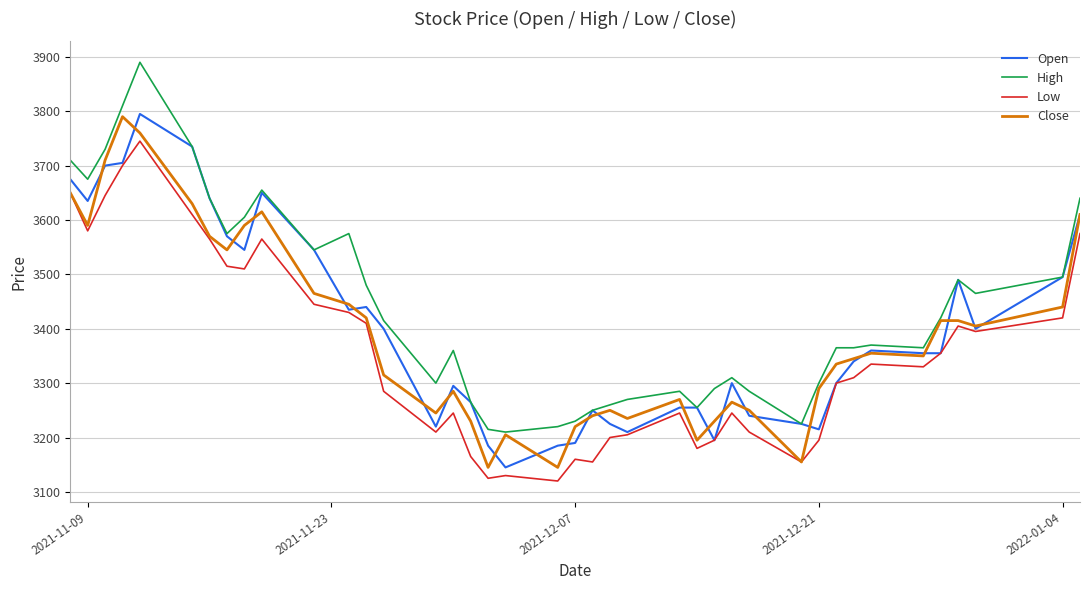

True or false: Low and High intersect in this chart.

False